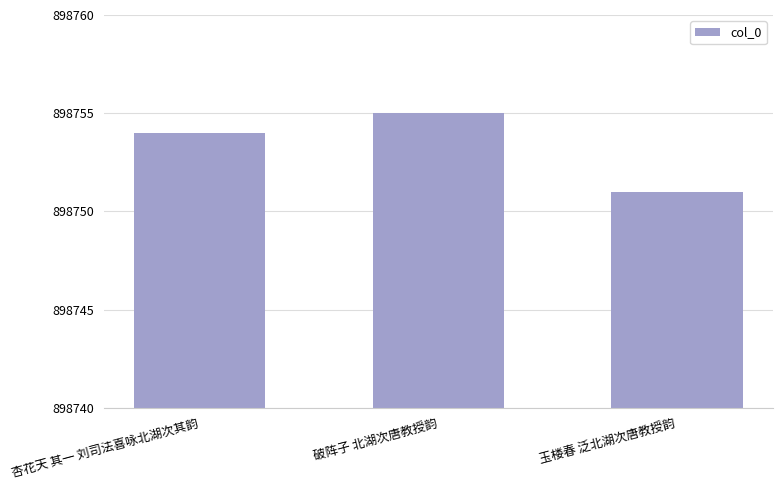

What is the label of the 2nd bar from the right?

破阵子 北湖次唐教授韵